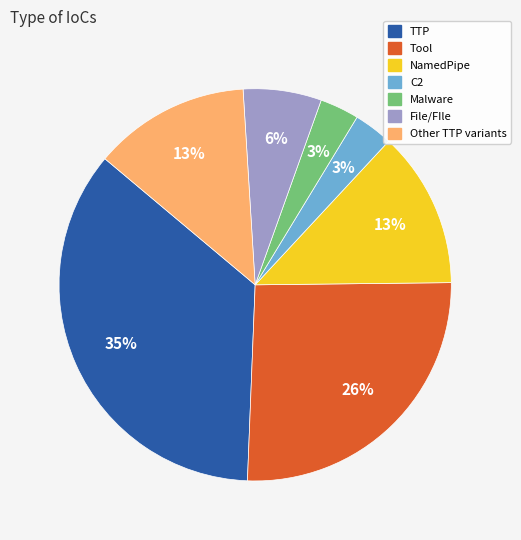

To the nearest percent, what is the difference between the largest and smallest slice percentages?

32%